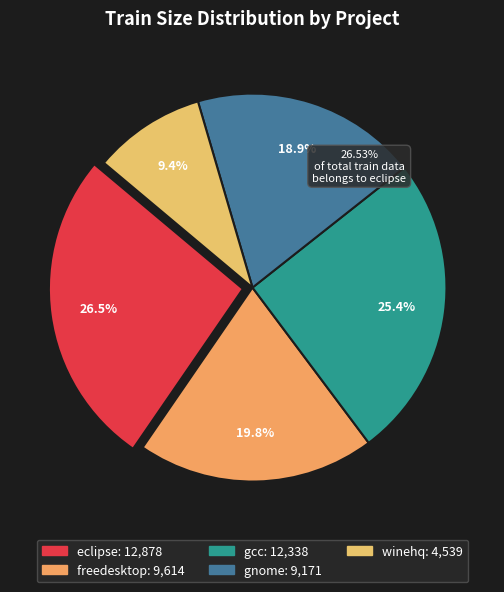

Rank the categories by value from lowest to highest.

winehq, gnome, freedesktop, gcc, eclipse